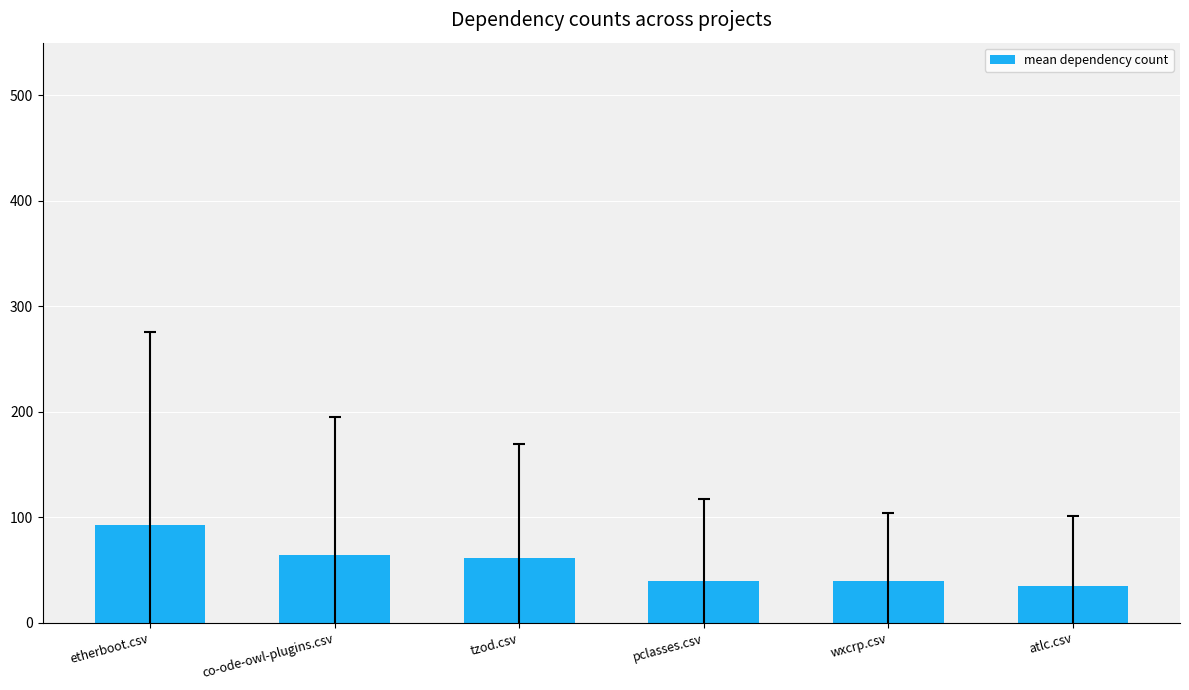

Where does the data first go above 61?

etherboot.csv